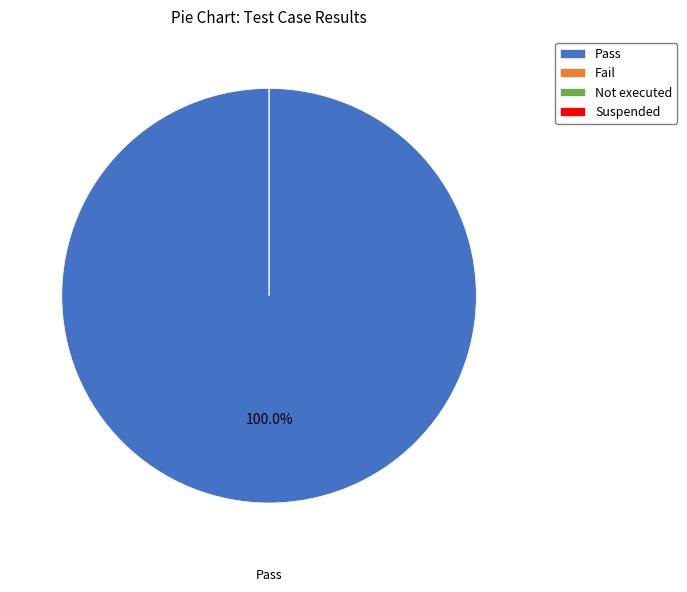

Which category has the biggest portion of the pie?

Pass